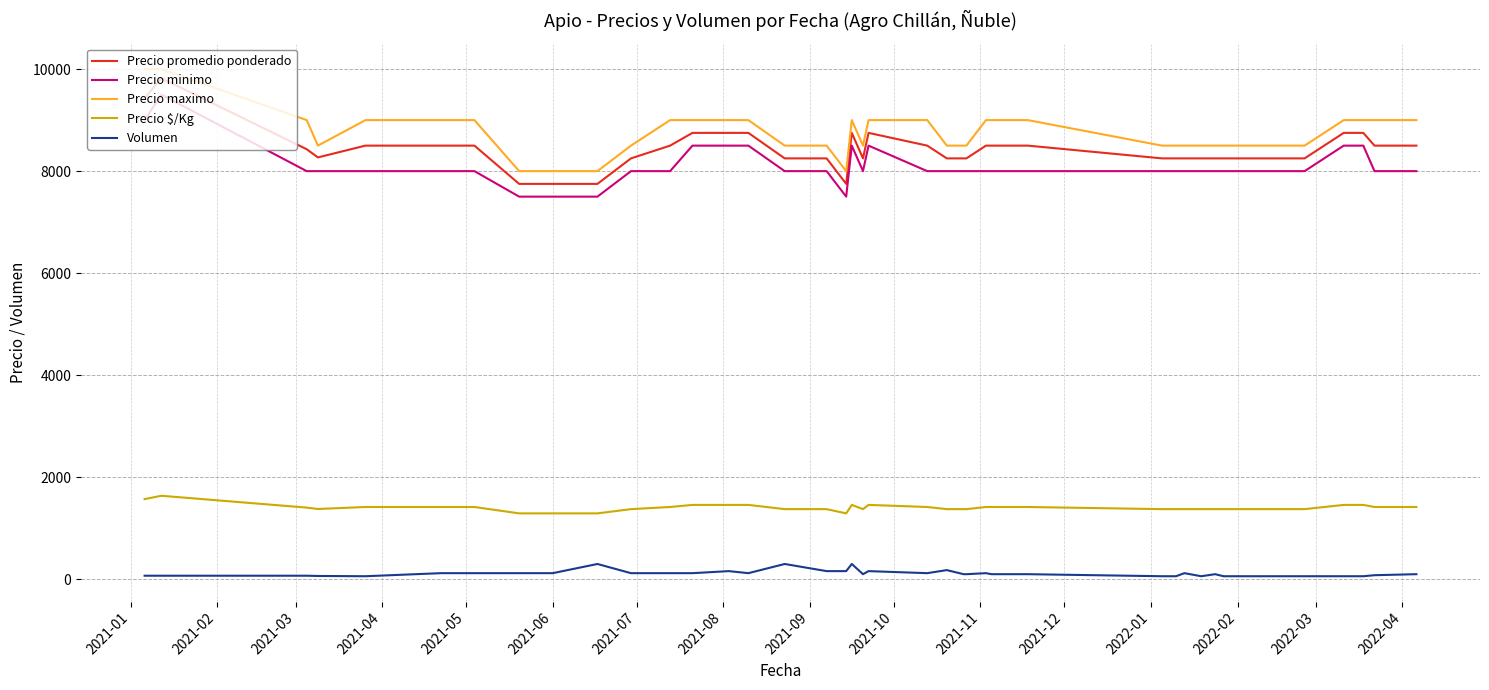

What is the difference between the maximum and minimum values in the Precio promedio ponderado series?

2071